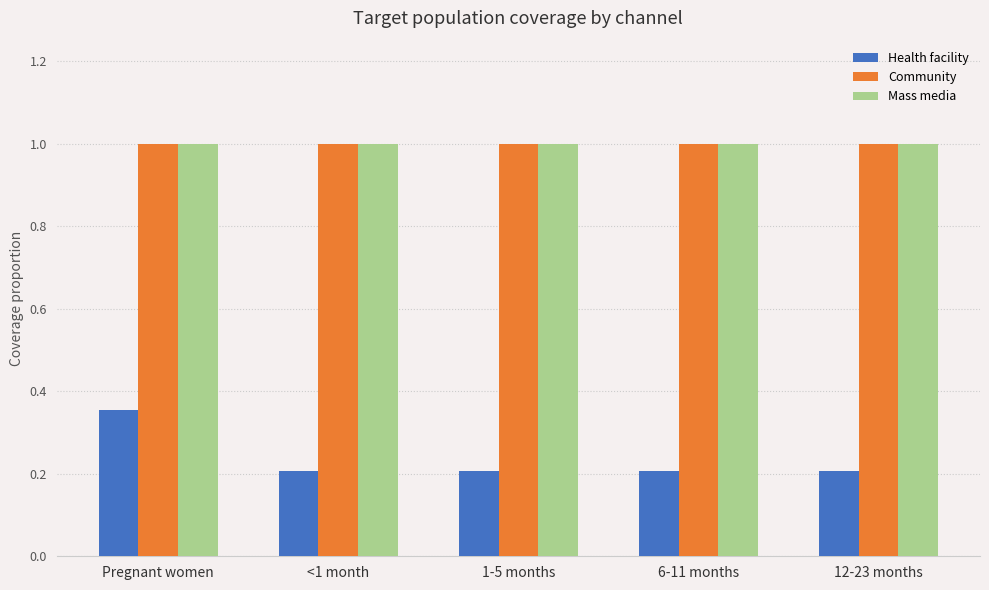

What is the minimum value shown in the chart?

0.2